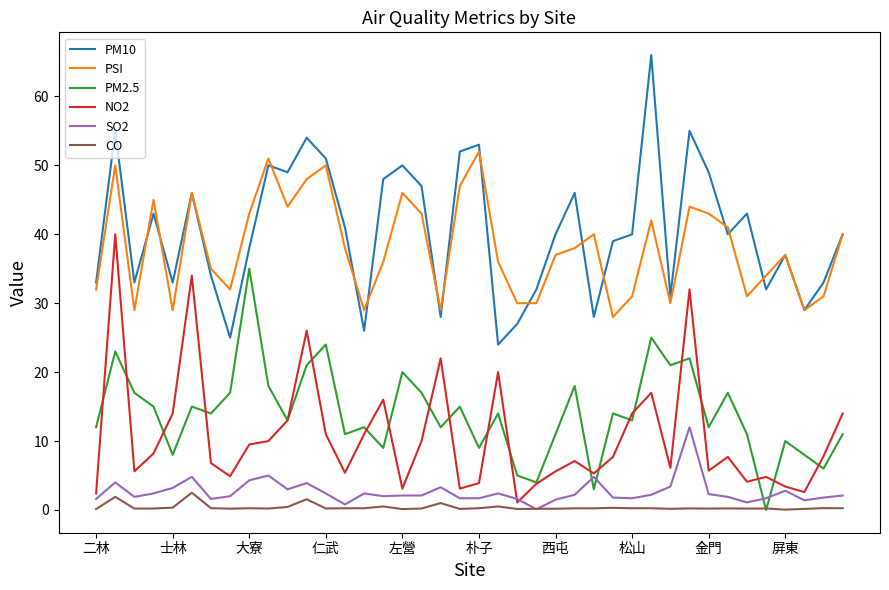

Rank the series by their maximum value, from lowest to highest.

CO, SO2, PM2.5, NO2, PSI, PM10